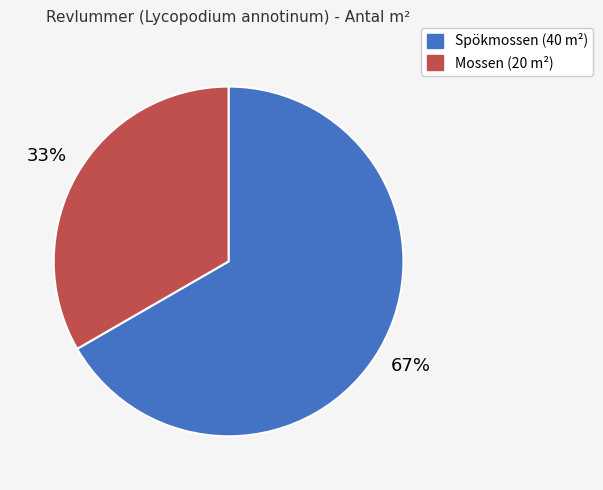

To the nearest percent, what is the combined percentage of Spökmossen (40 m²) and Mossen (20 m²)?

100%